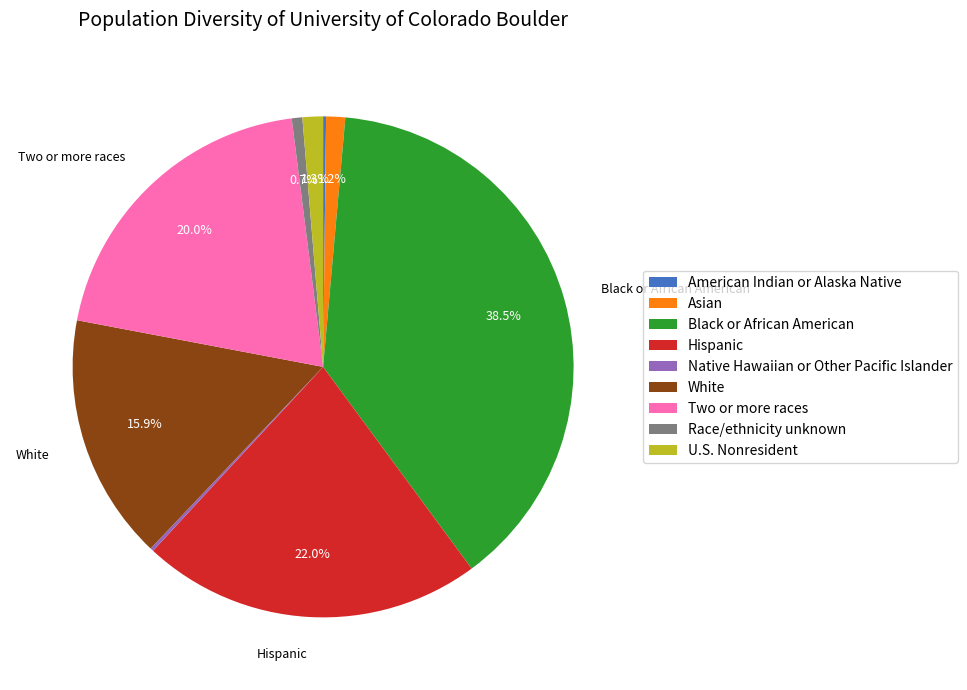

Which slice is the largest?

Black or African American